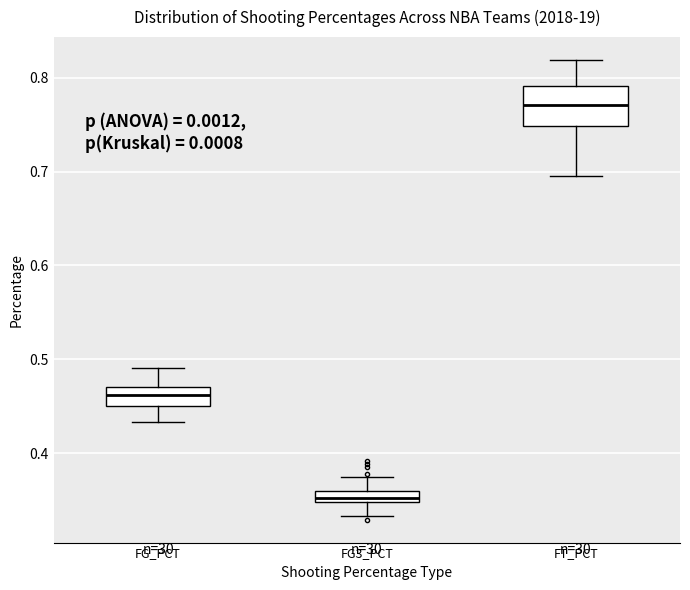

Where does the lower whisker of the box for FG_PCT end on the y-axis? The values are not printed on the chart, so give them approximately, as read against the axis.

0.43